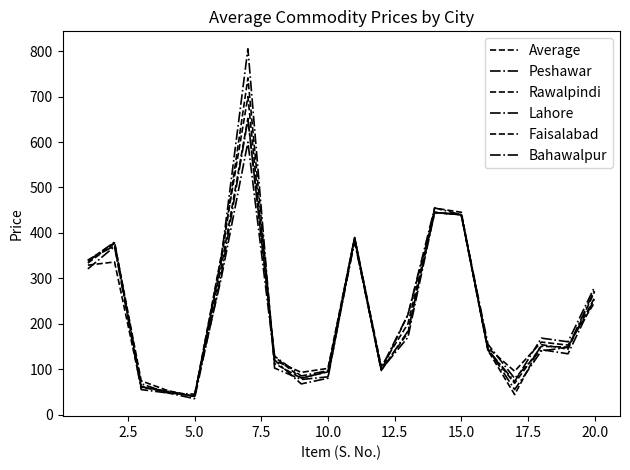

How many lines are shown in the chart?

6